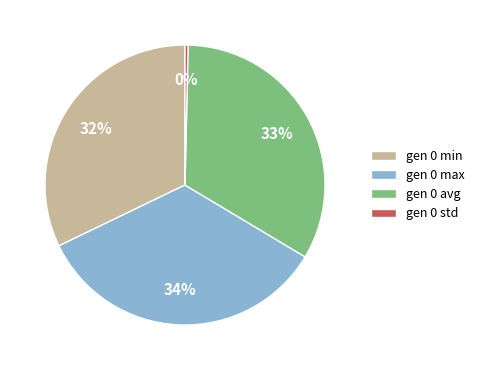

What percentage is the gen 0 avg slice, to the nearest percent?

33%